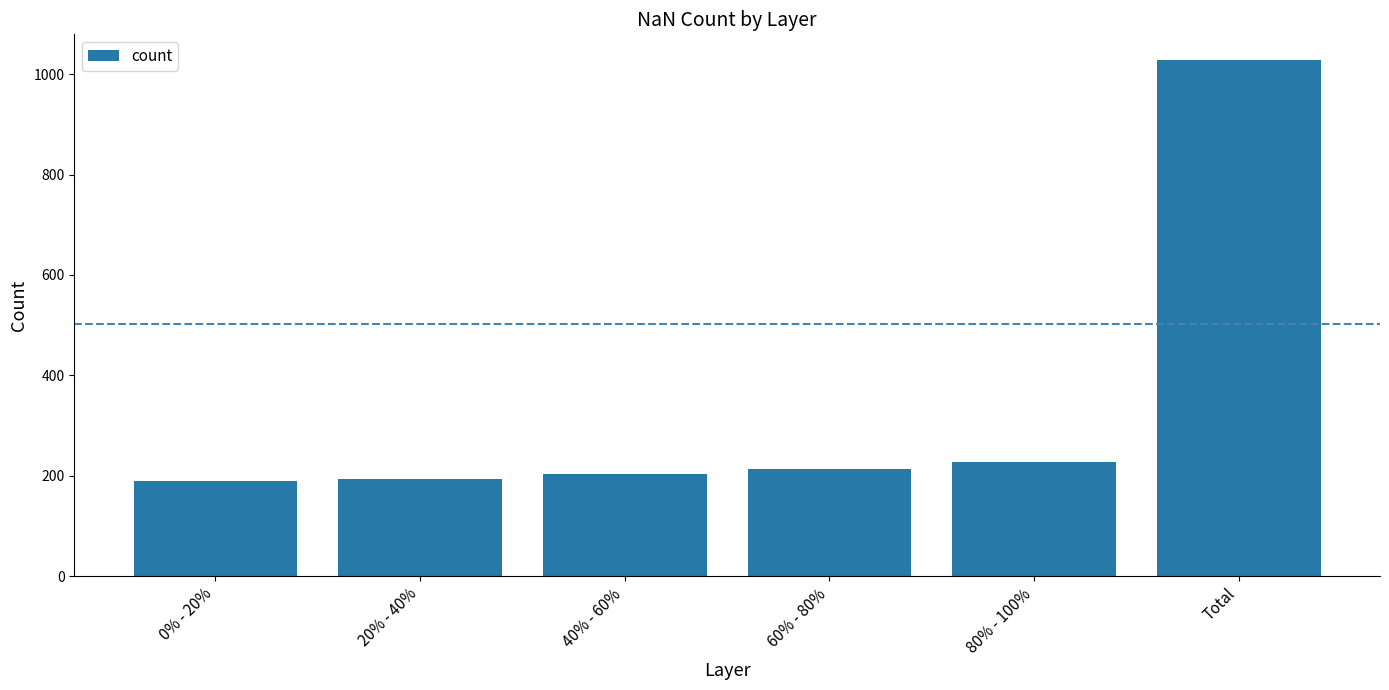

Which has a higher value, 40% - 60% or Total?

Total